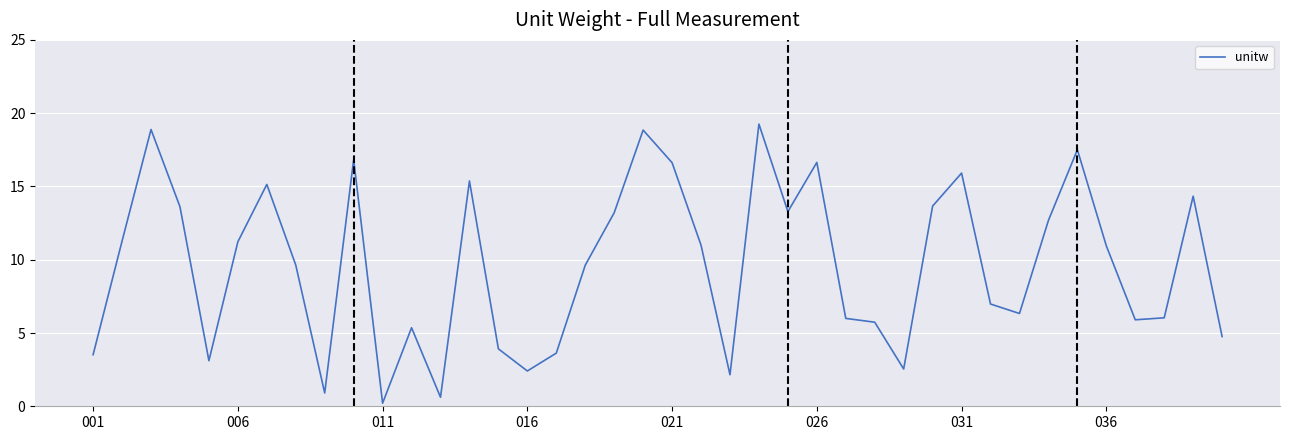

What is the maximum value shown in the chart?

19.3